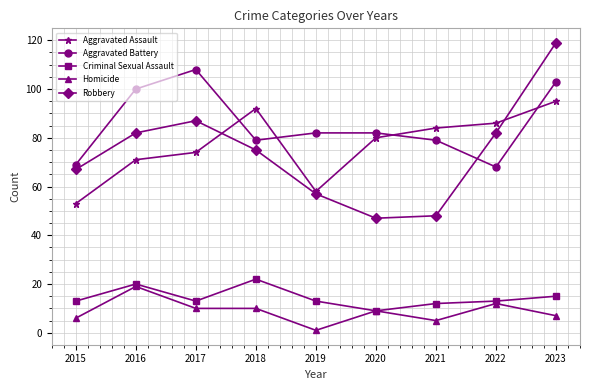

True or false: Aggravated Assault and Homicide intersect in this chart.

False